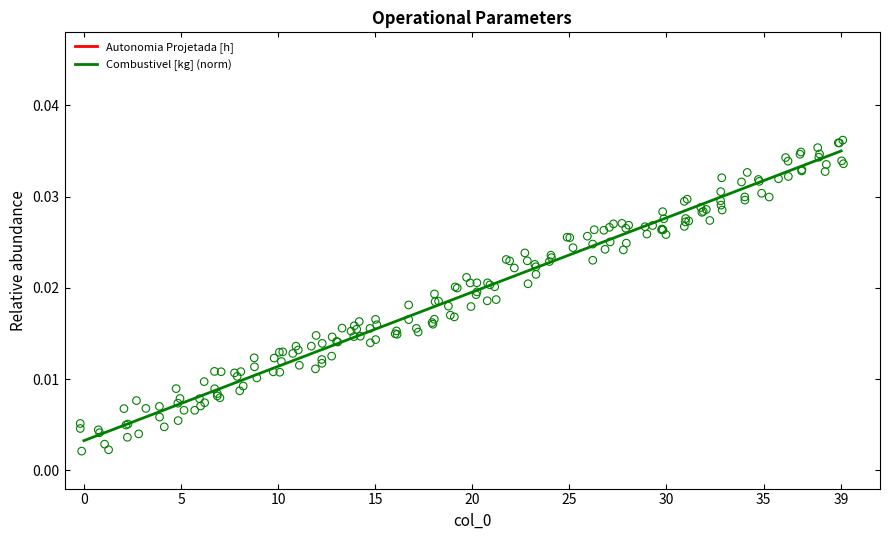

Which series has the widest spread of Y values?

Autonomia Projetada [h]